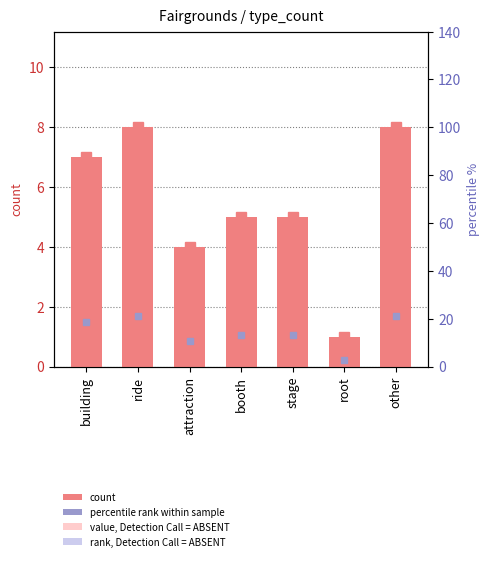

How many categories are shown in the chart?

7